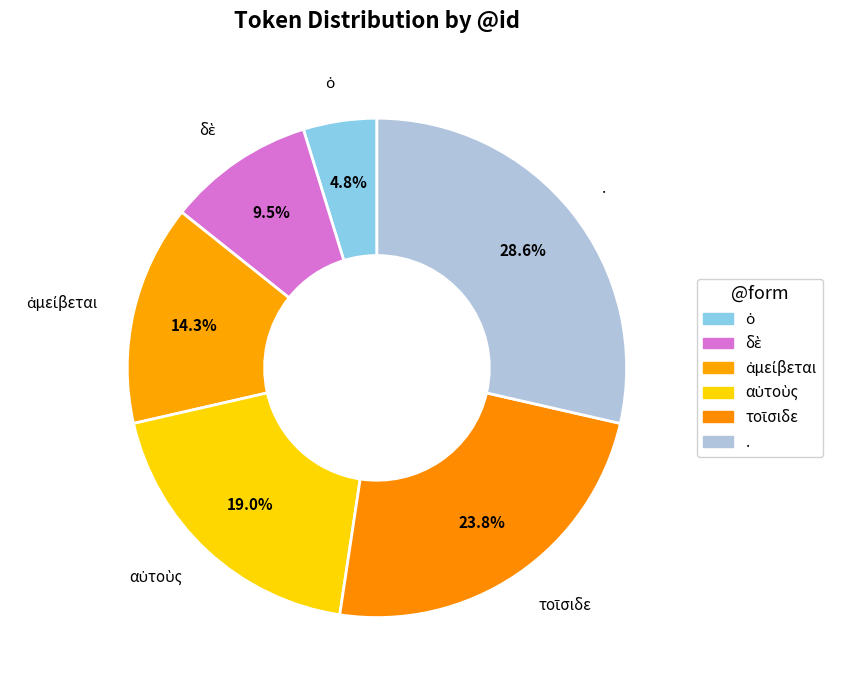

What is the change in value from ὁ to ἀμείβεται?

+2